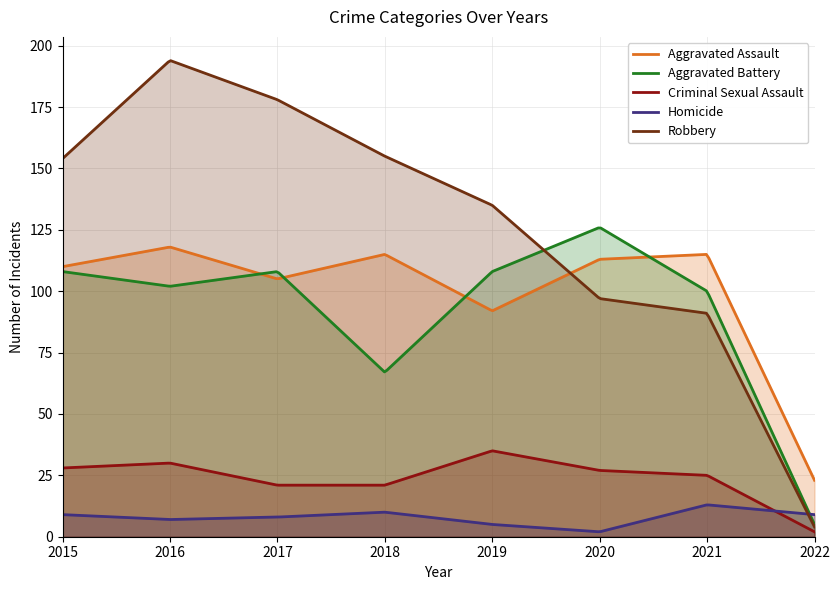

Which label corresponds to the largest value in the chart?

2016